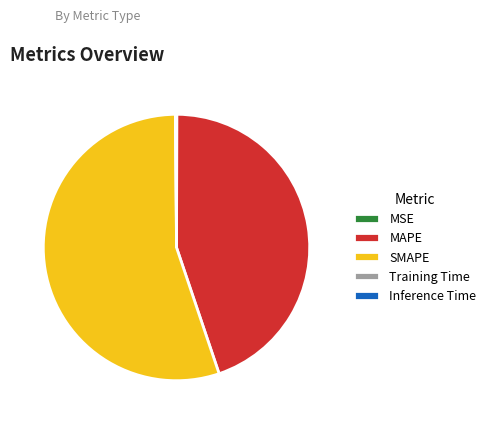

The MAPE slice represents 45% of the pie. True or false?

True